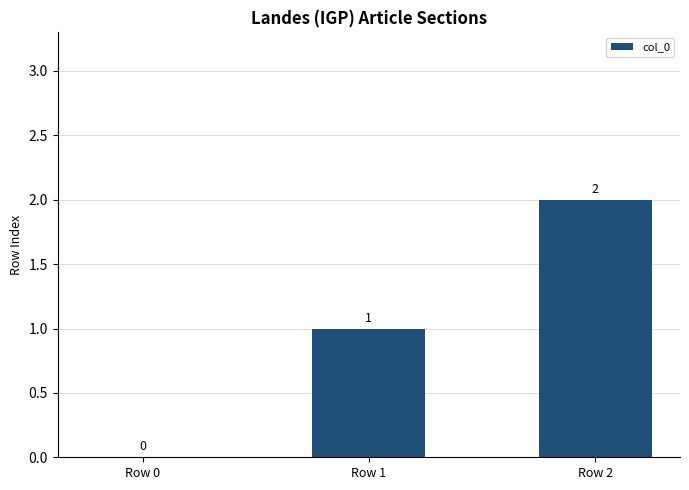

Reading left to right, list all the values displayed in this chart.

0	1	2